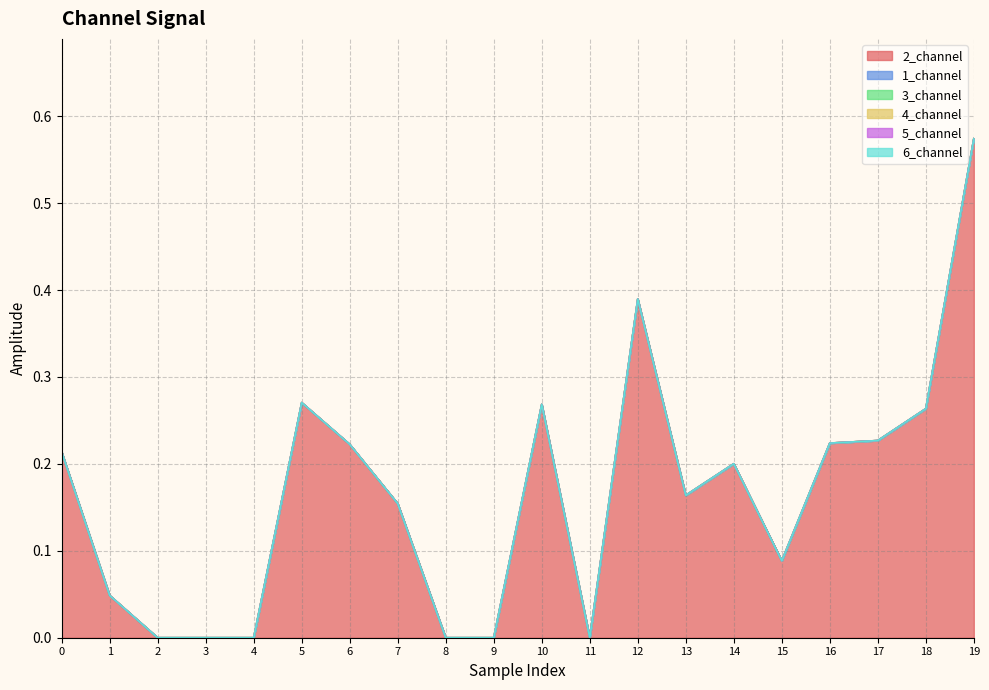

True or false: 5_channel has more than 2 points higher than both neighbors.

False